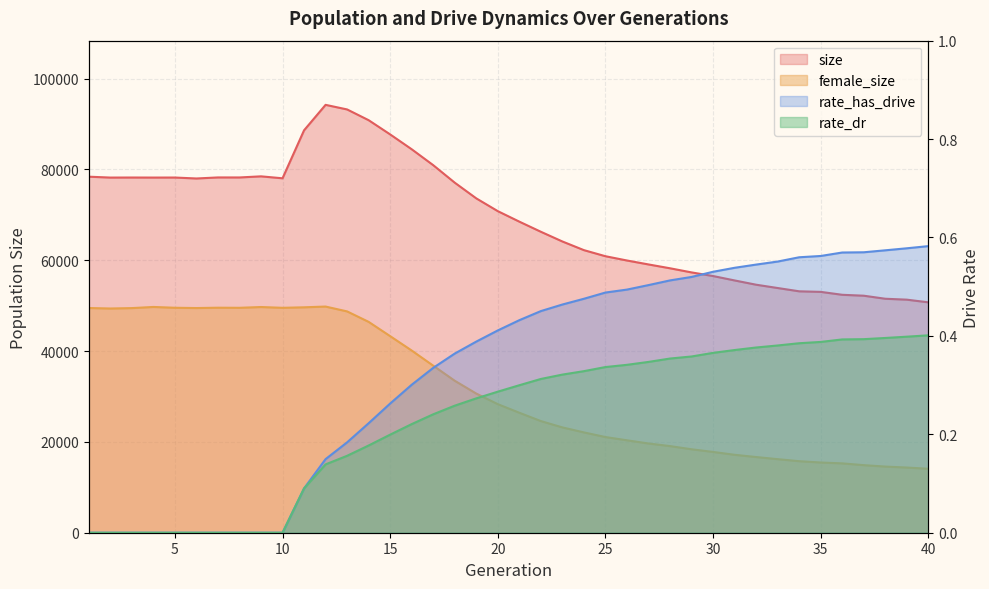

What are all the series names shown in the legend?

size, female_size, rate_has_drive, rate_dr